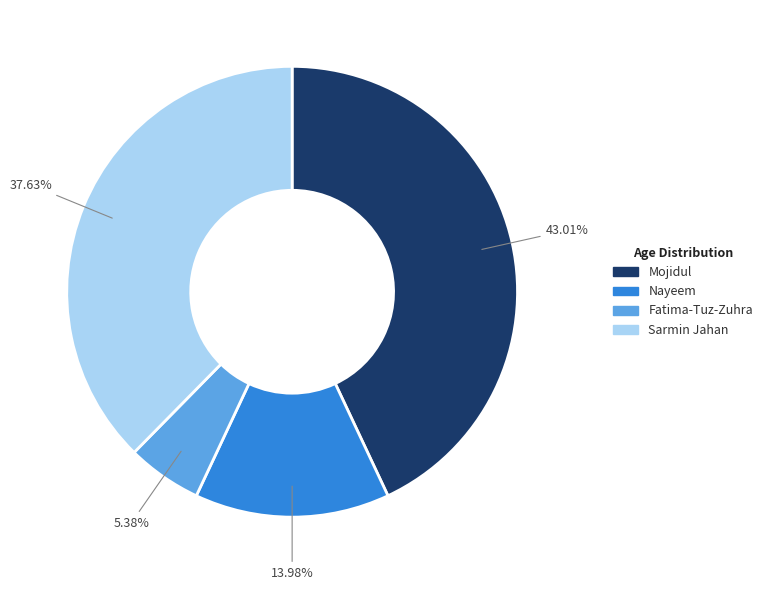

Does Mojidul represent more than half of the total?

No